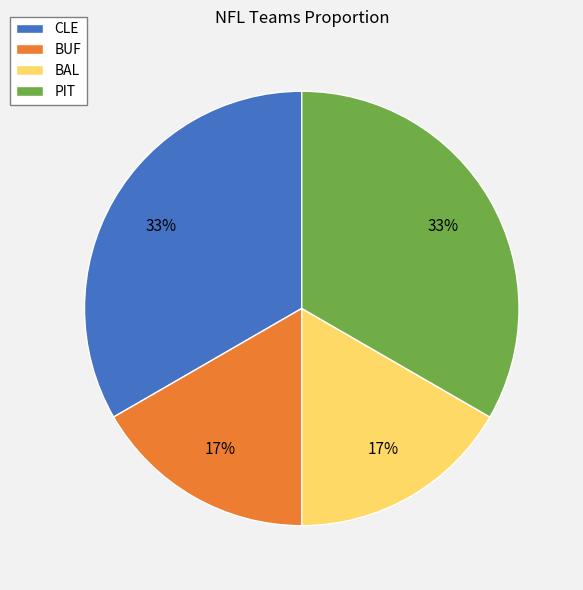

To the nearest percent, what percentage of the pie is CLE?

33%